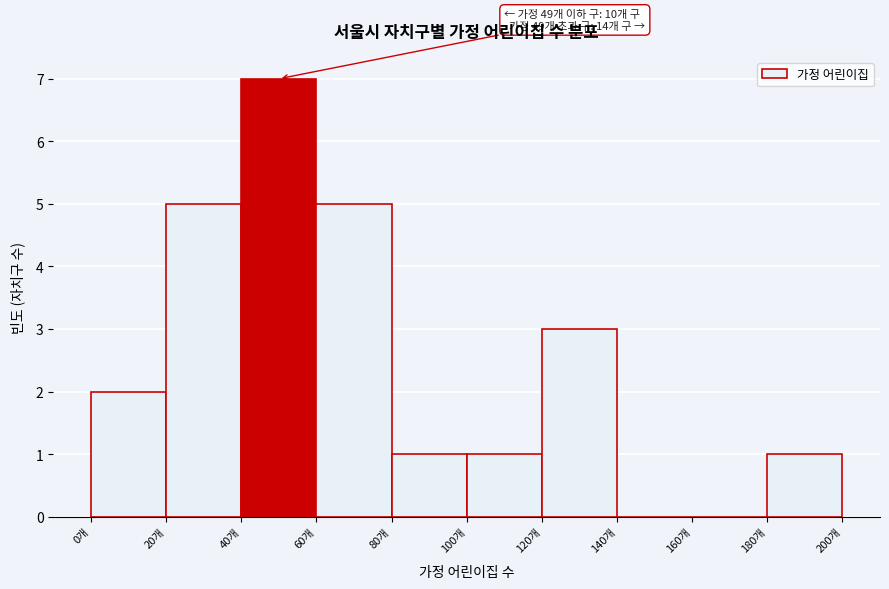

Over which range of the x-axis is the bar tallest?

40 to 60